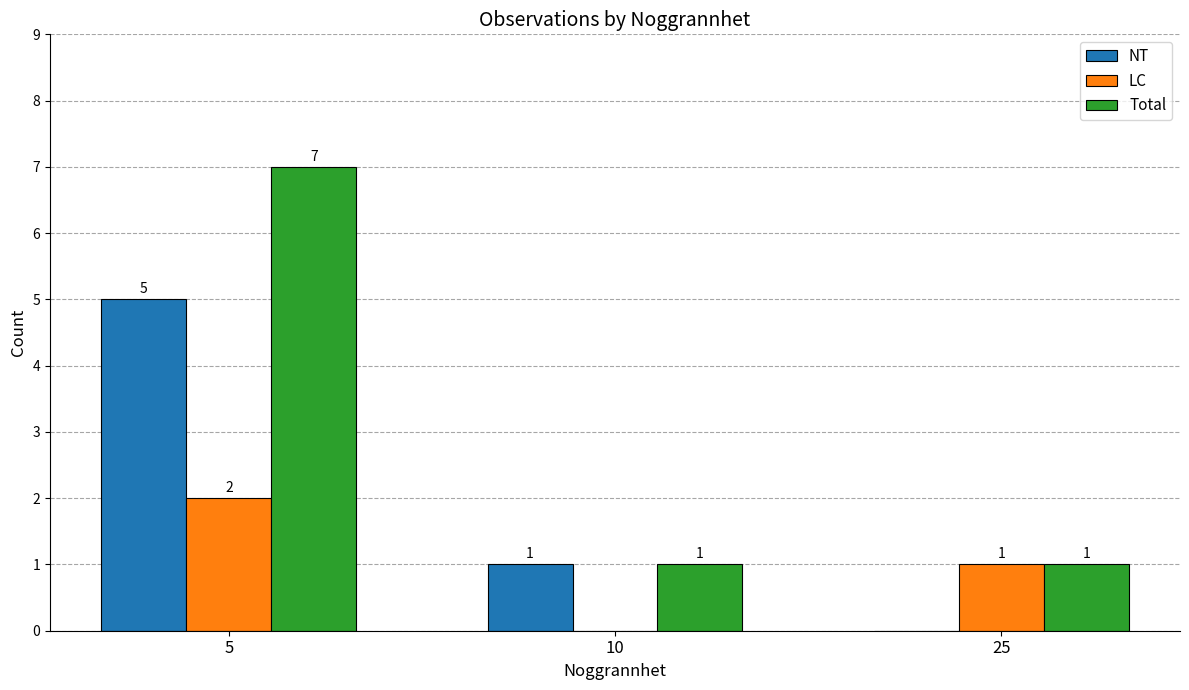

What value does the Total series have at 5?

7